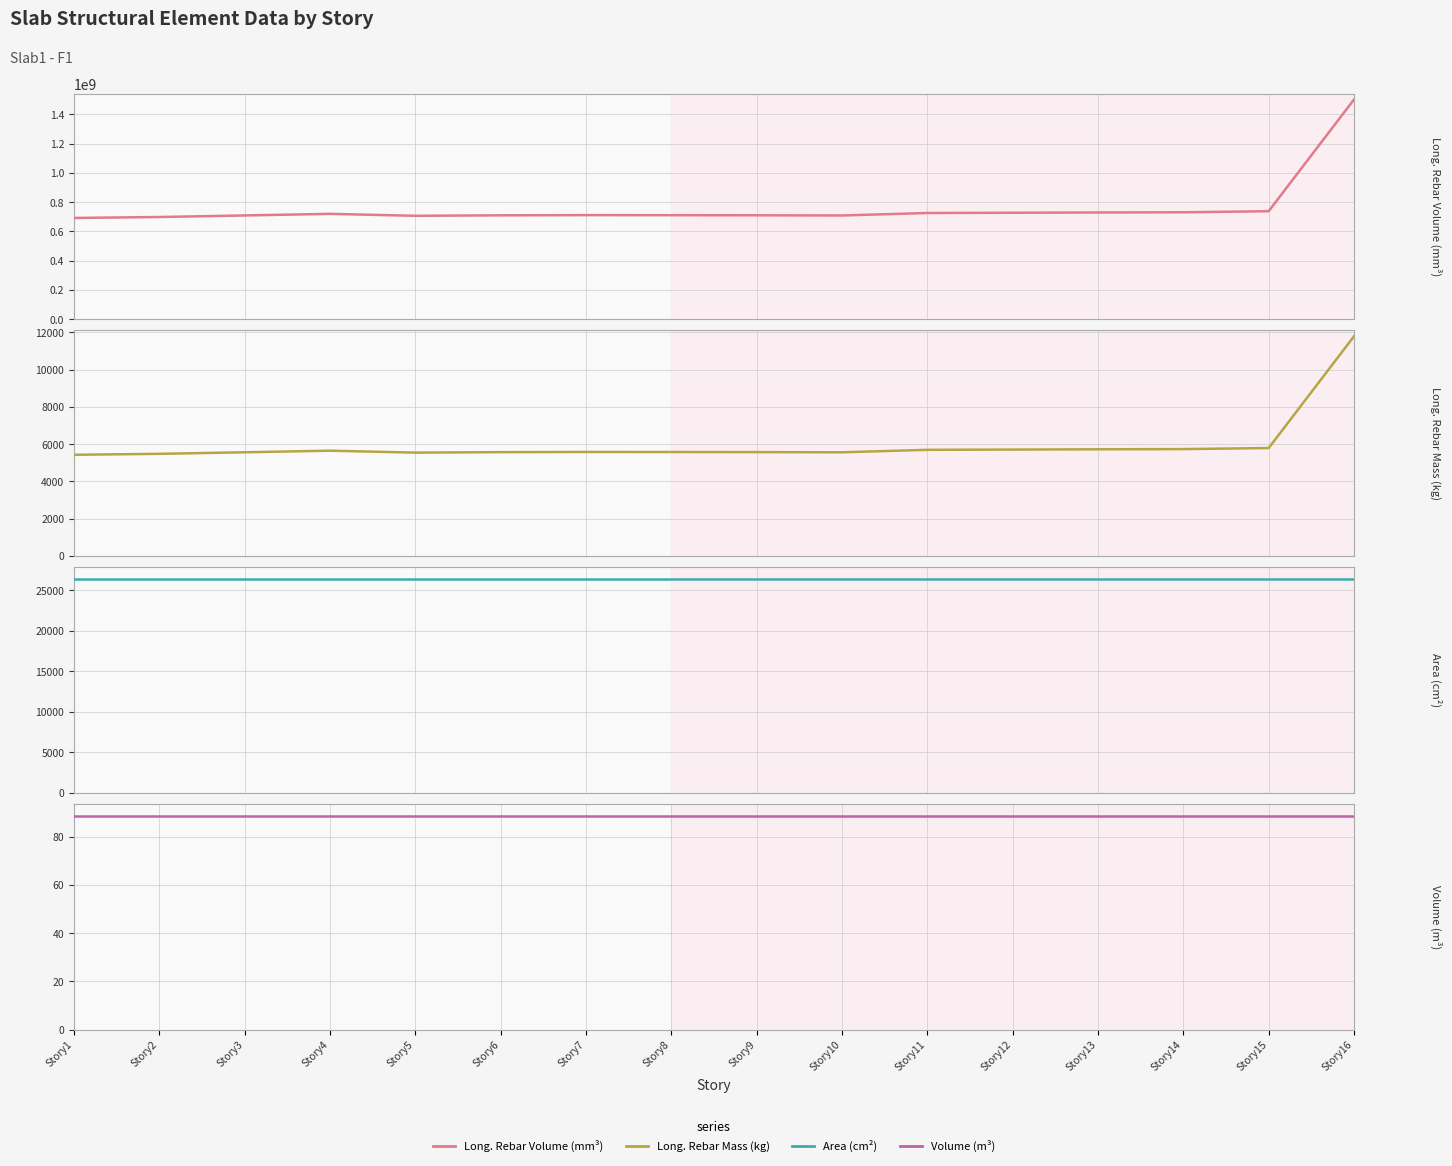

The value of Long._Rebar_Mass_(kg) at Story14 is 8280.1. True or false?

False